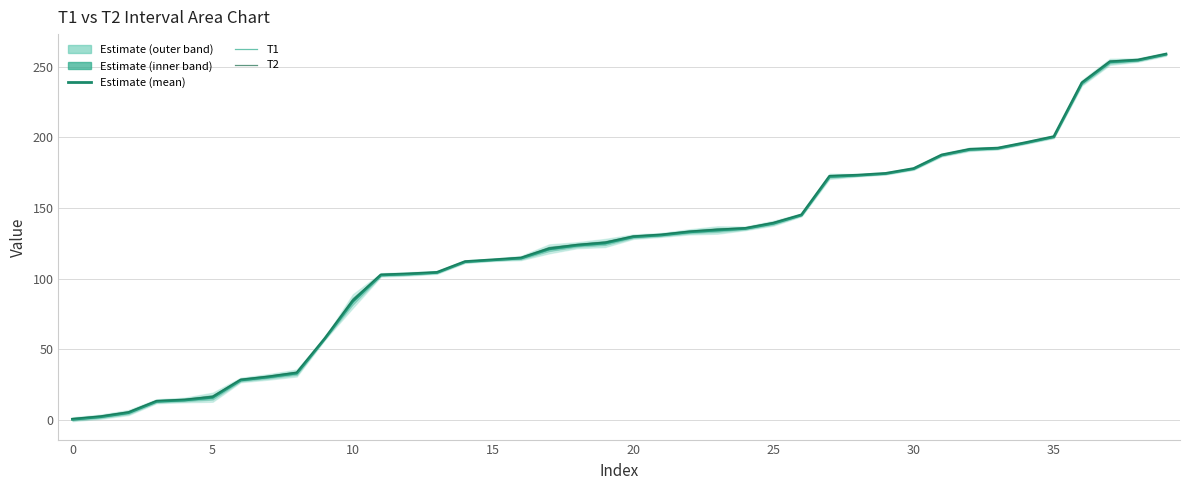

List the series in order of their overall mean, lowest first.

T1, Estimate (mean), T2